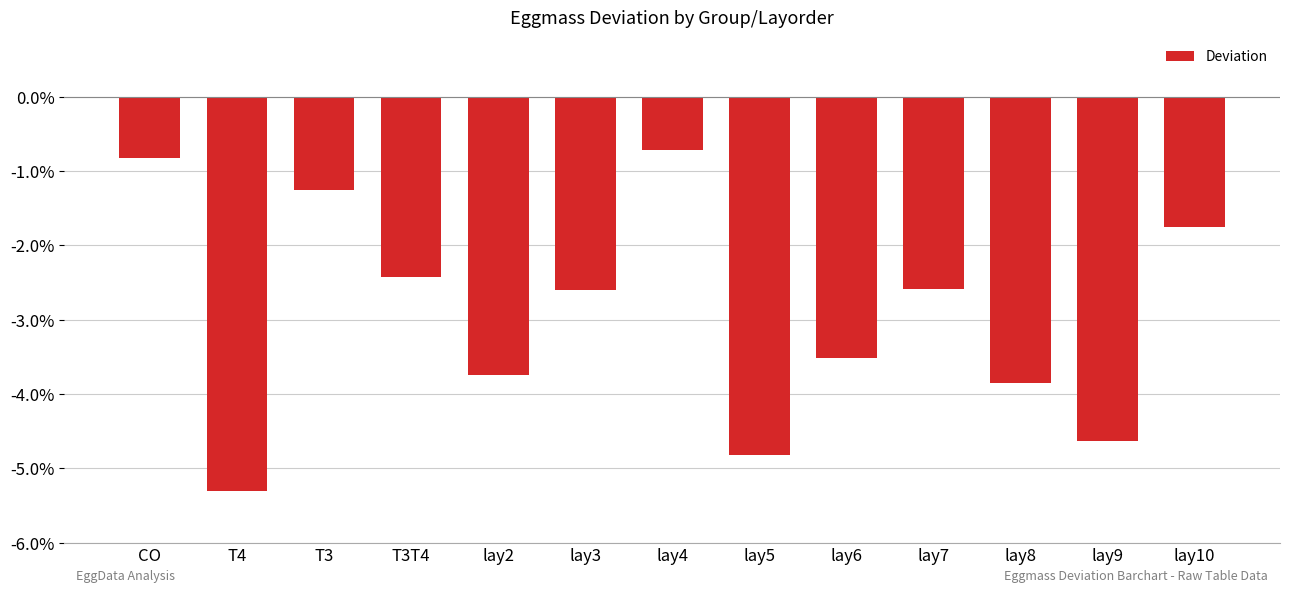

What is the sum of all values?

-38.0